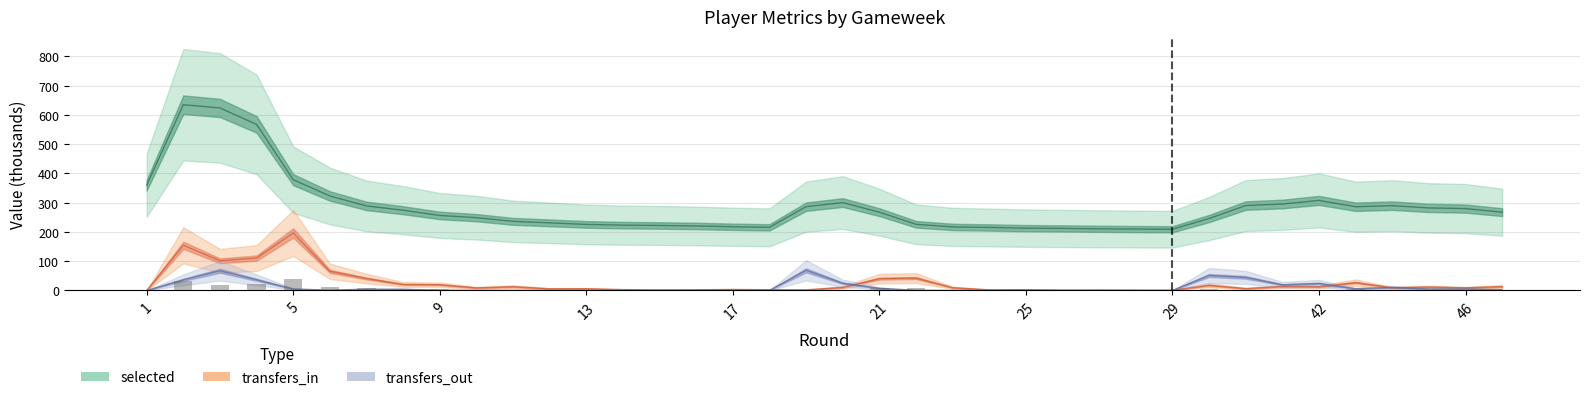

What is the highest value of the transfers_in series?

196.6